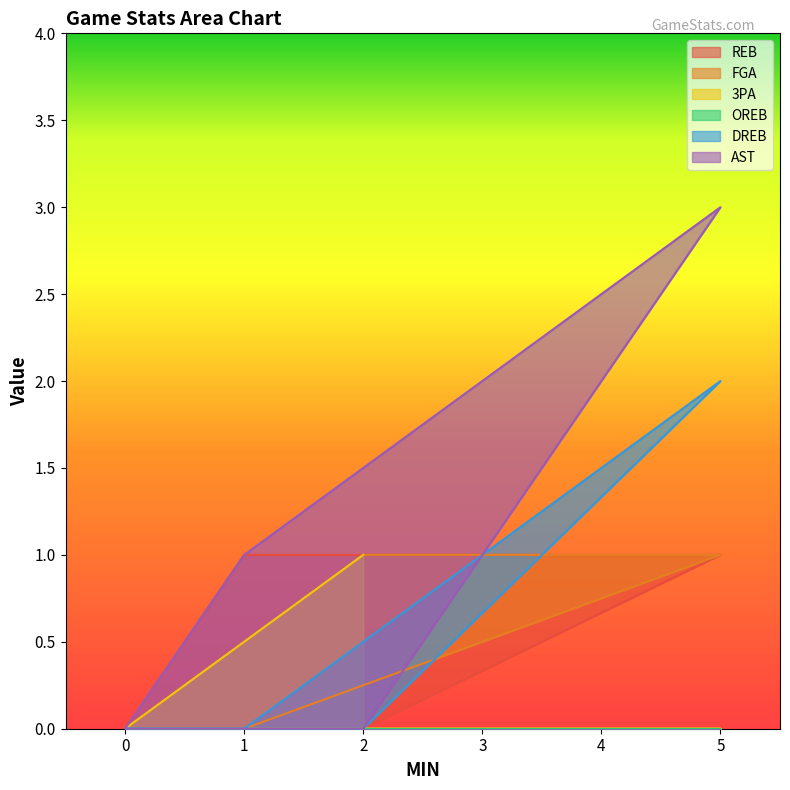

What is the sum of all AST values?

4